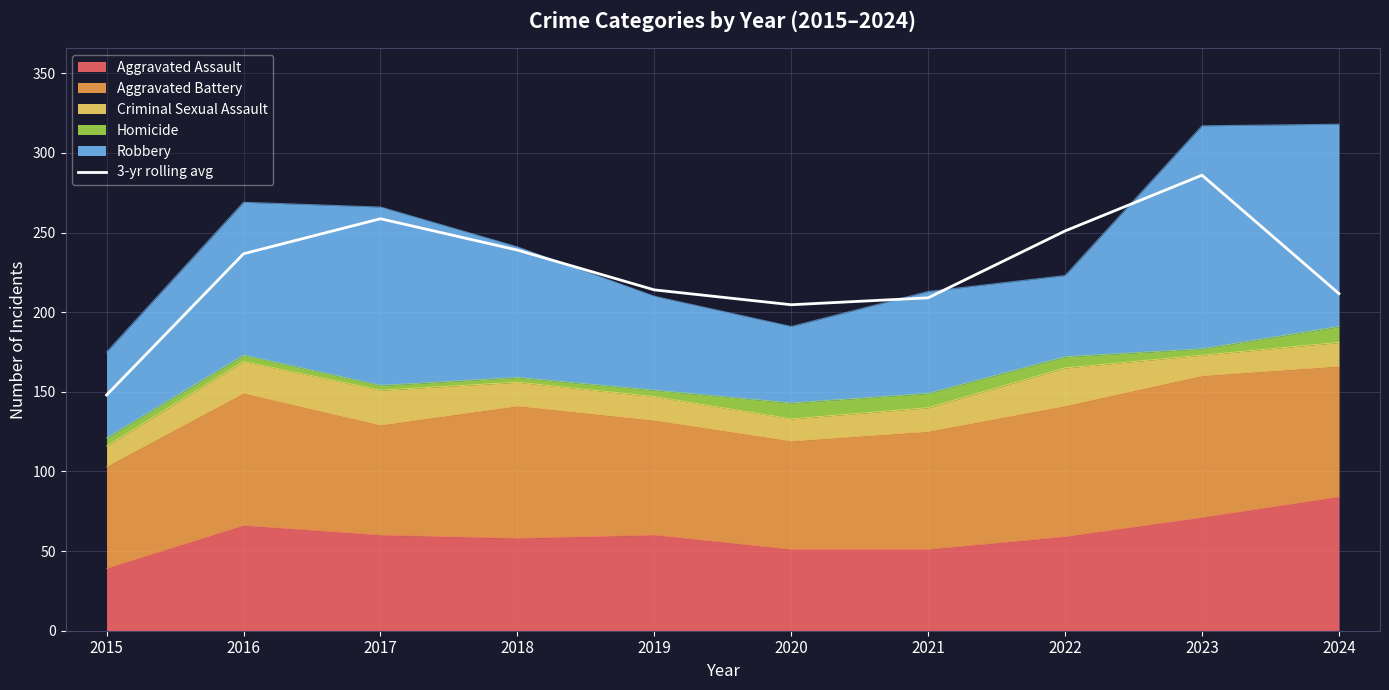

Where is the data nearest to the value 217?

2019